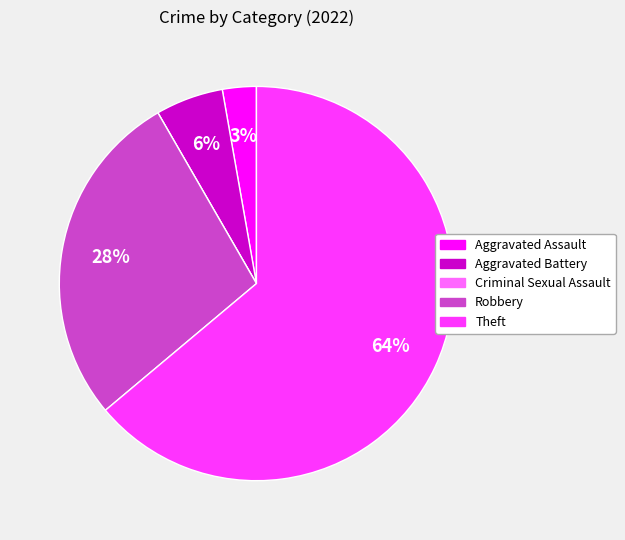

What is the ratio of the value at Aggravated Battery to the value at Robbery?

0.2